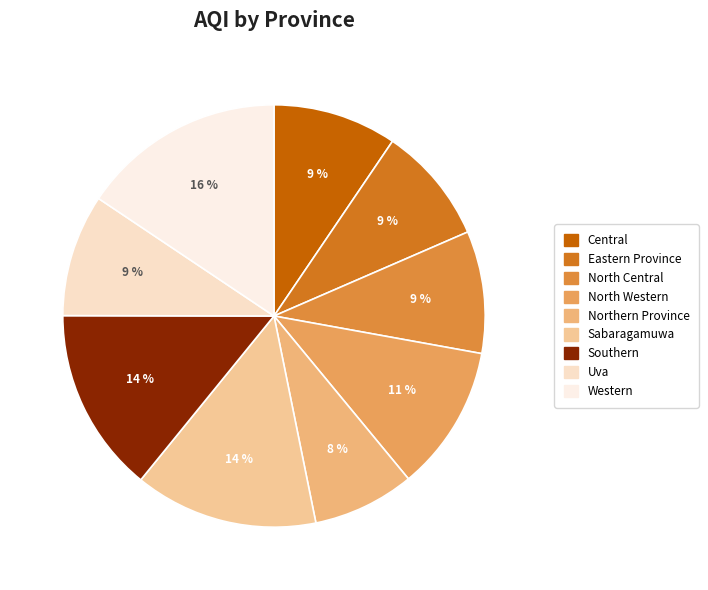

Is it true that Central is 9% of the pie?

True